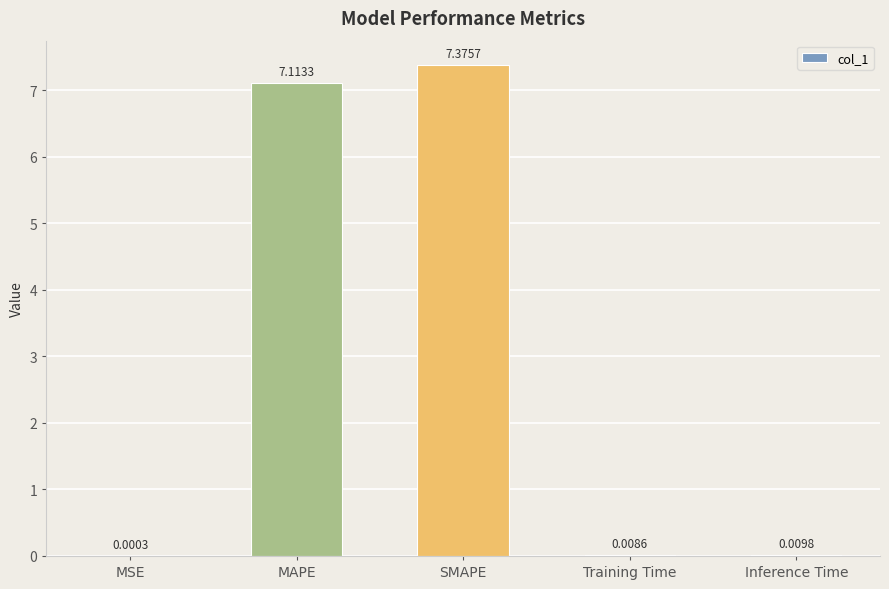

Between Training Time and SMAPE, which is larger?

SMAPE